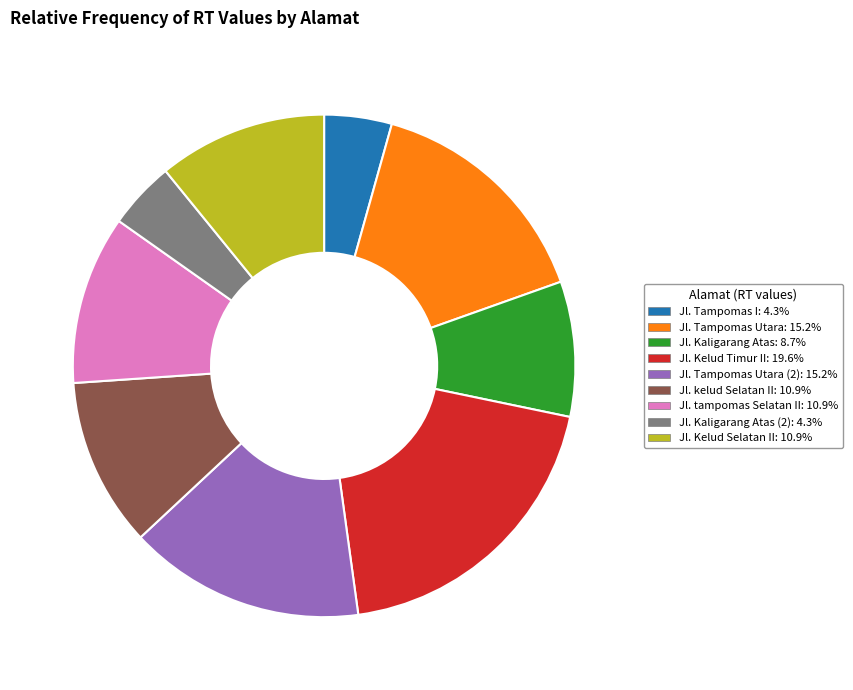

Is there any slice that represents more than half of the pie?

No